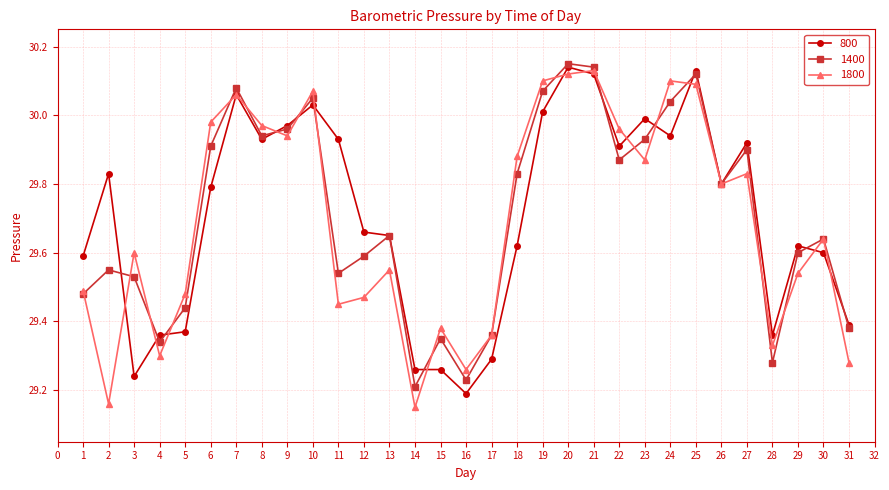

True or false: 800 has more than 2 interior local peaks.

True